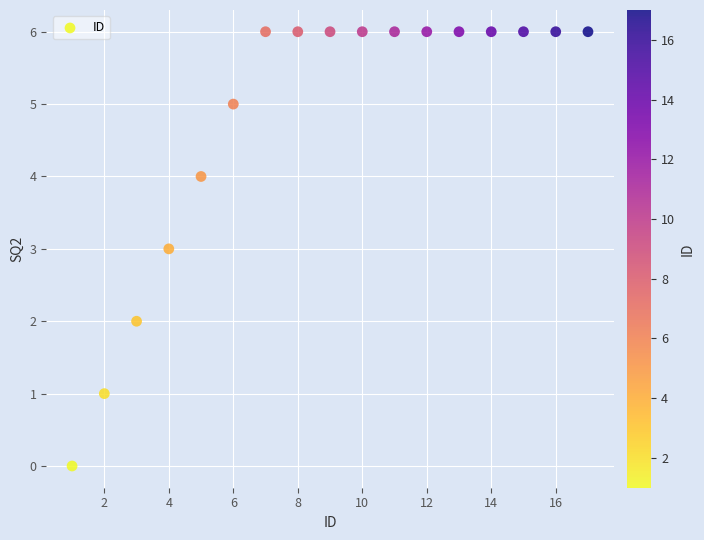

What is the range of Y values (max minus min)?

6